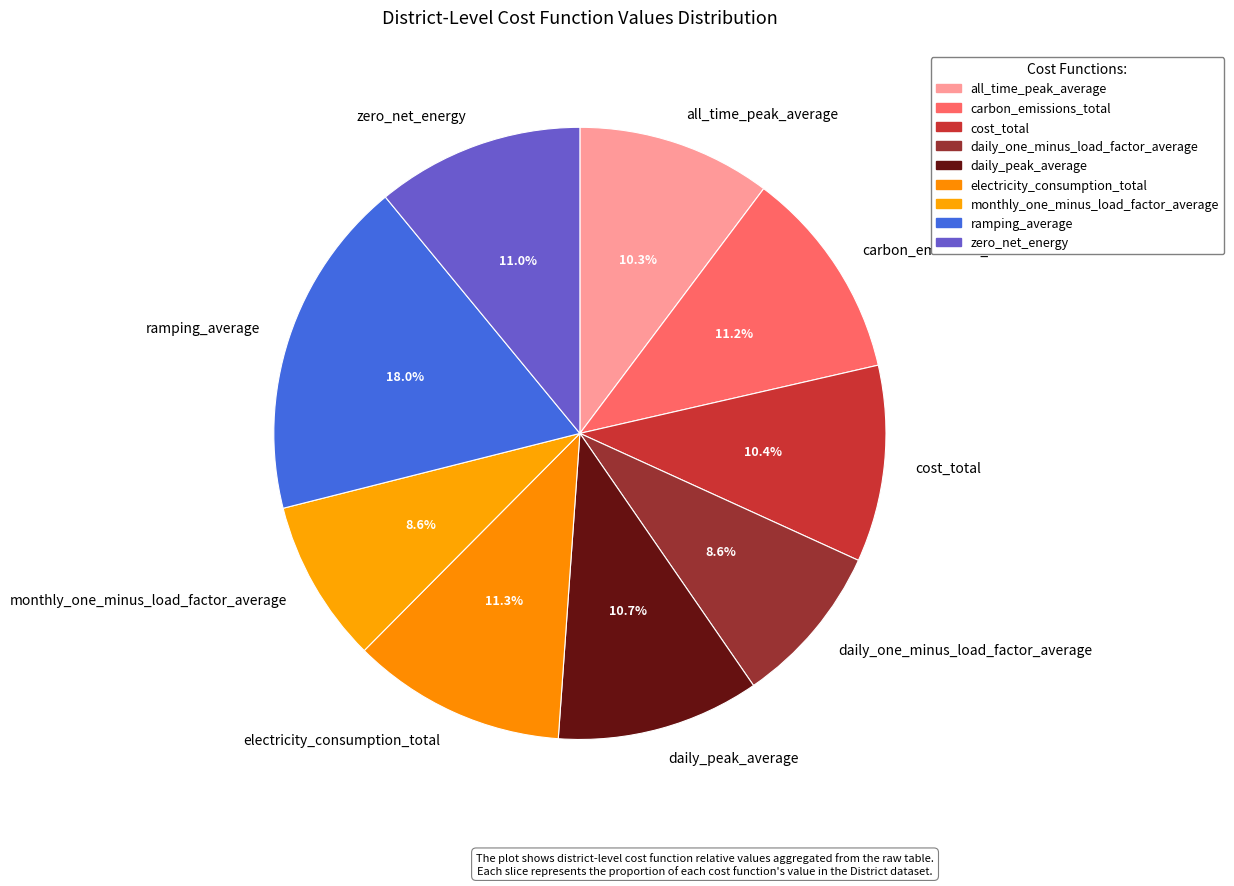

To the nearest percent, what is the difference between the largest and smallest slice percentages?

9%